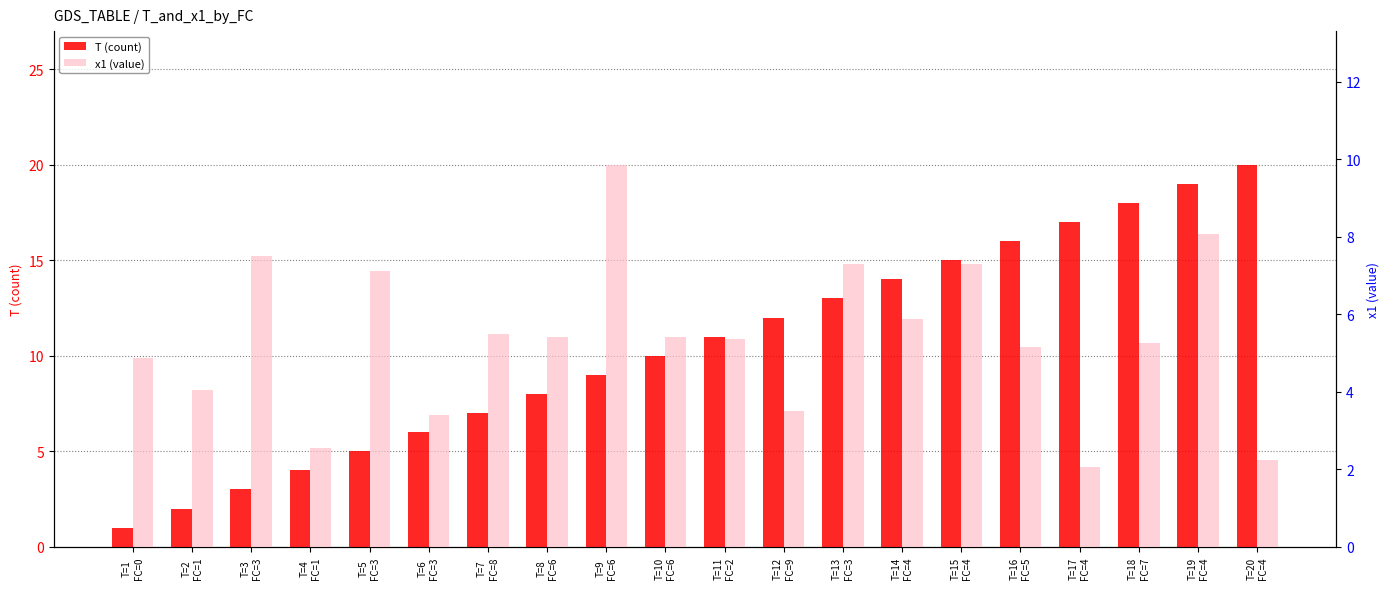

How many data points in T are less than 11?

10